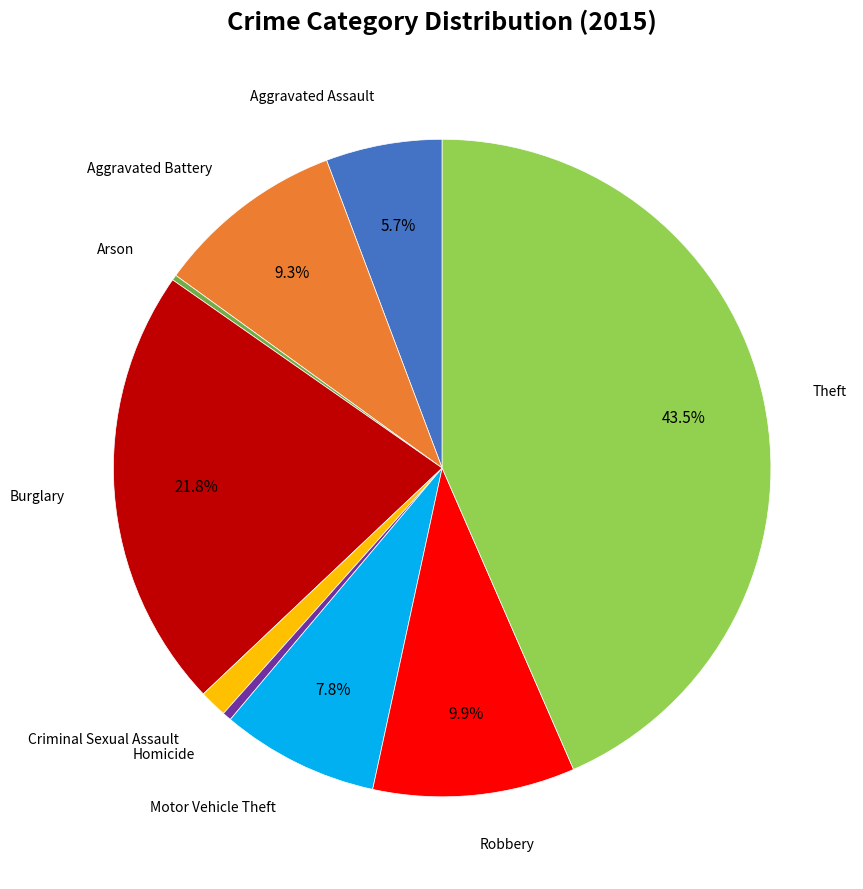

Is there a majority slice in this chart?

No